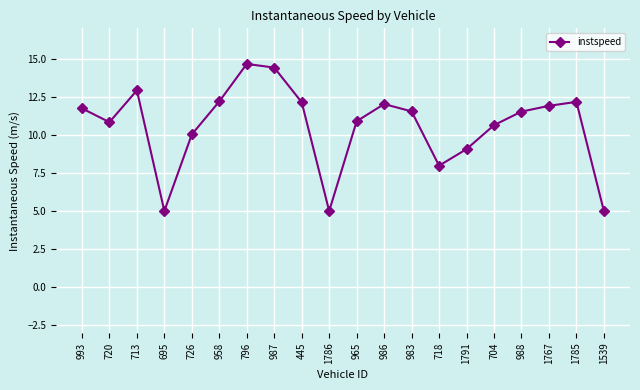

How many series are shown in this chart?

1